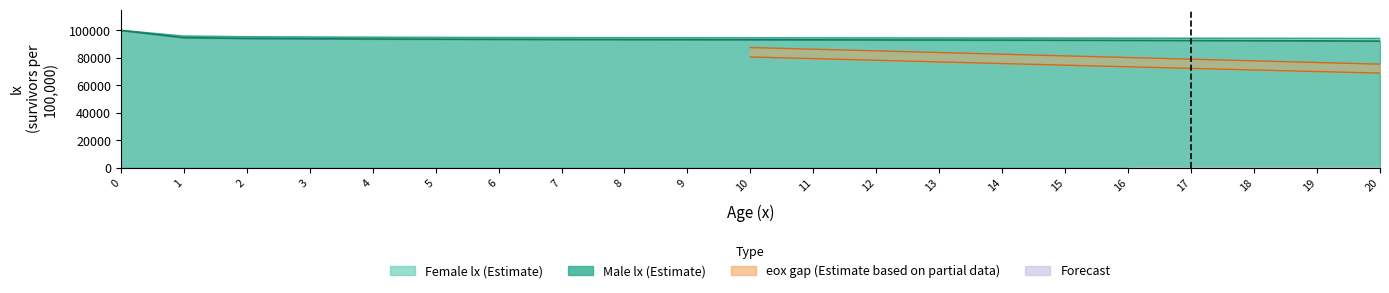

What is the maximum value for Male_lx?

100000